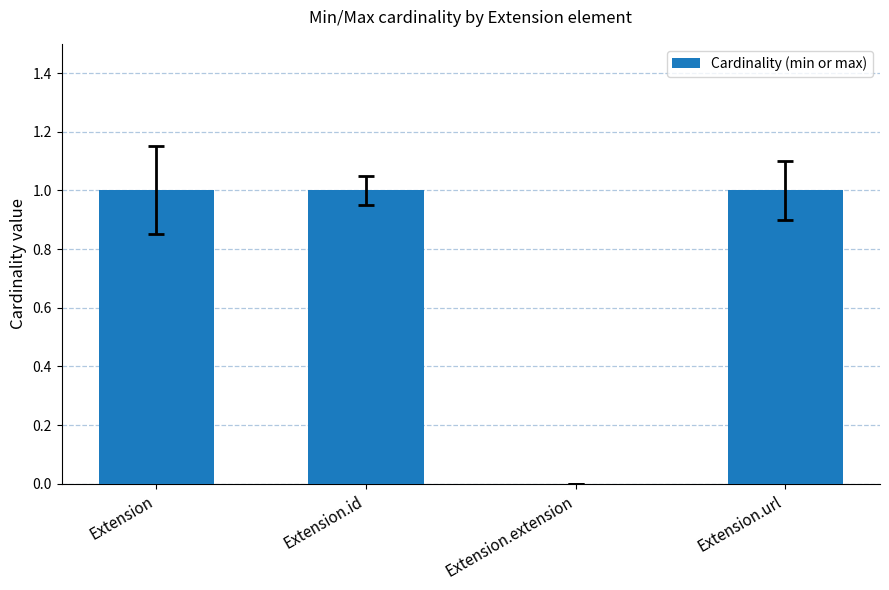

Reading left to right, transcribe all the data shown in this chart.

Extension=1	Extension.id=1	Extension.extension=0	Extension.url=1